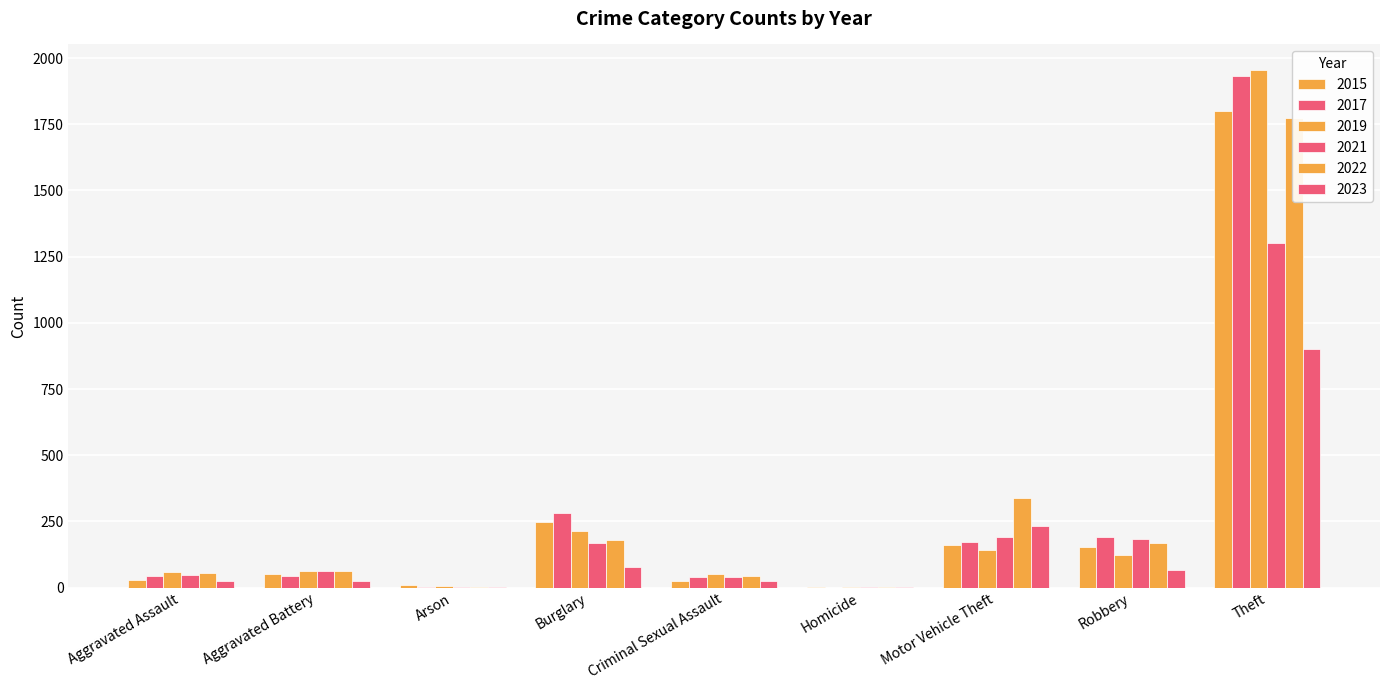

Which category has the highest value in the 2019 series?

Theft